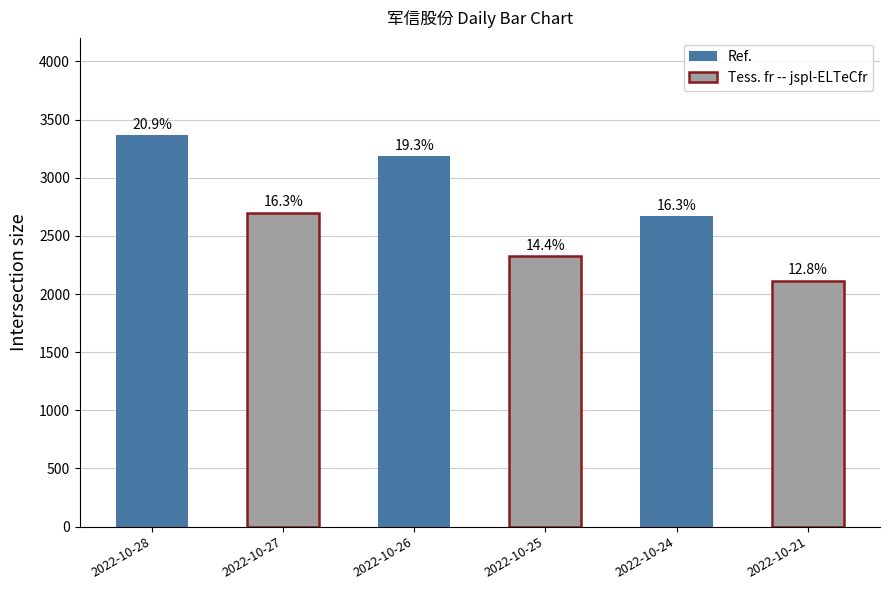

At which label does the data first exceed 2700?

2022-10-28